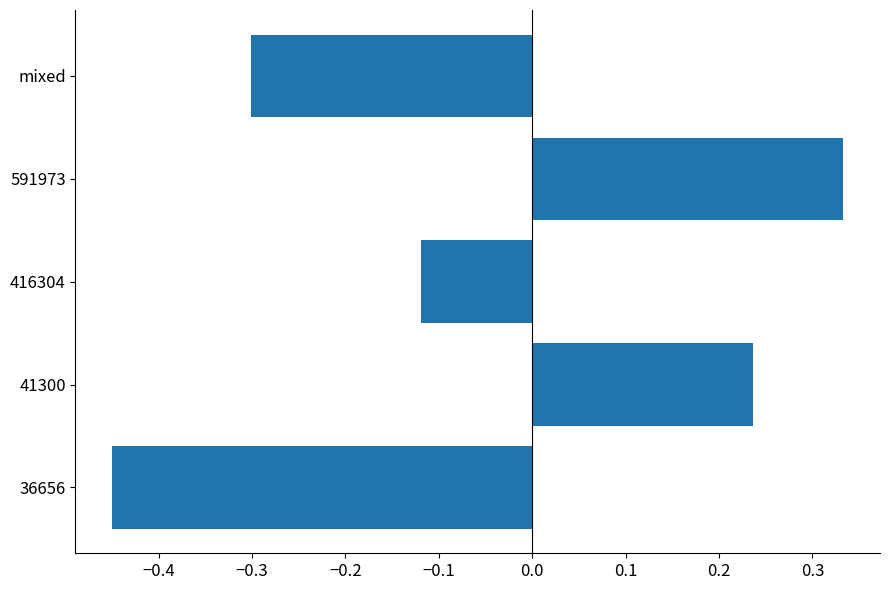

Where is the data nearest to the value 0?

416304